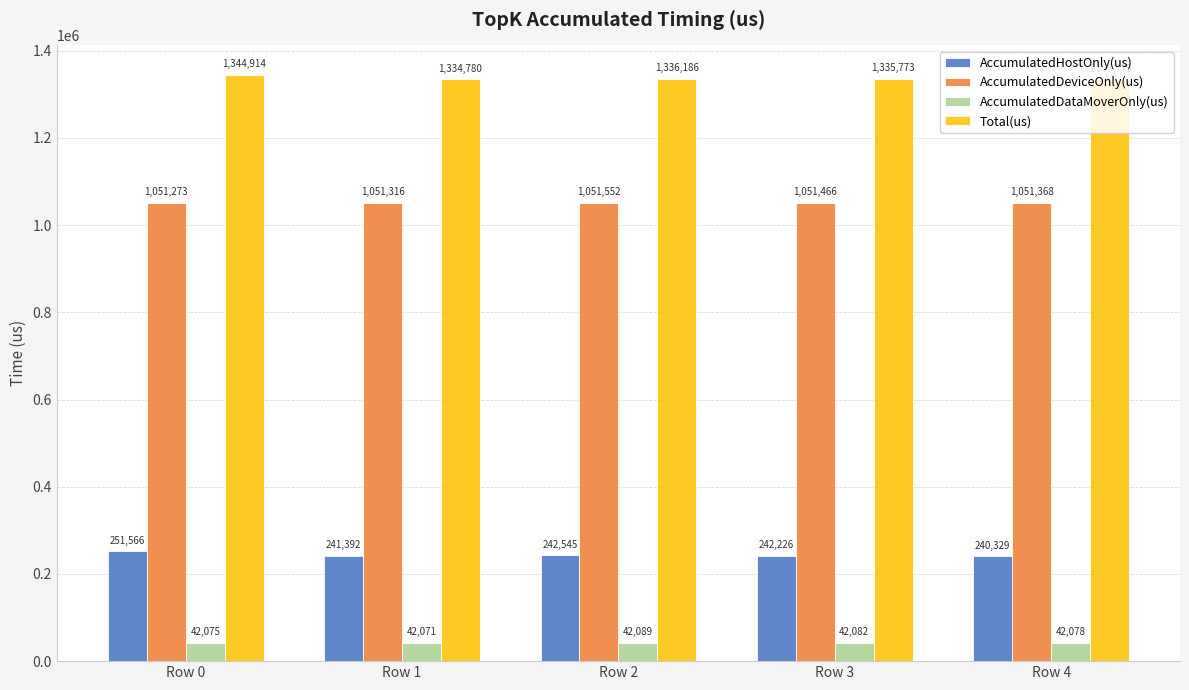

At how many categories does at least one series exceed 263164?

5